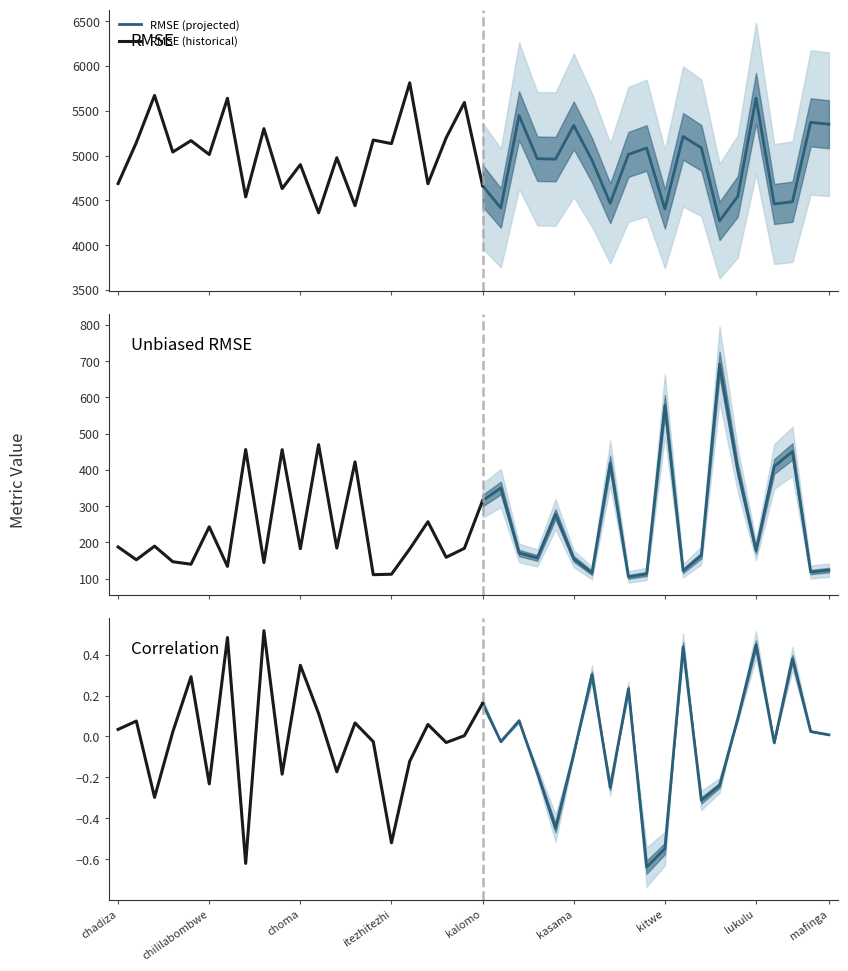

What position from the left is lundazi?

37